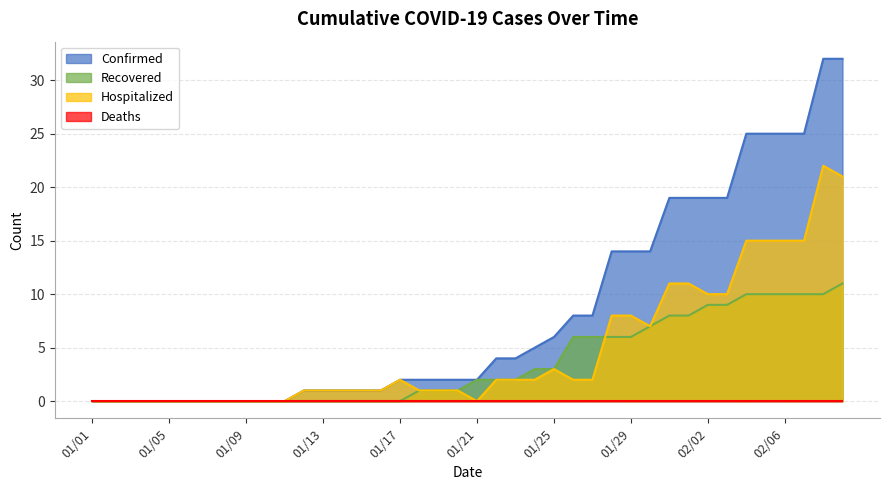

True or false: Recovered has more than 2 interior local peaks.

False